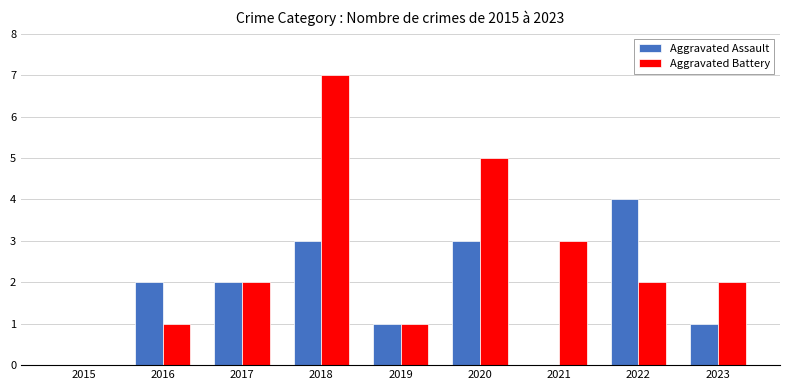

What is the sum of the Aggravated Battery values at 2020 and 2017?

7